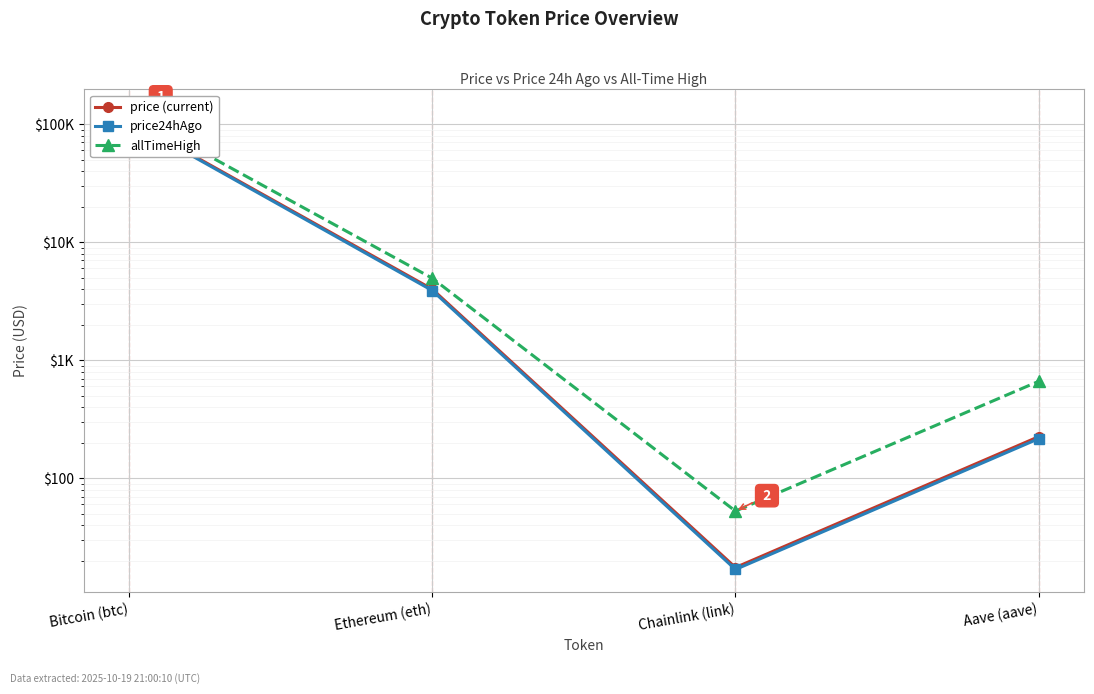

At which category does price24hAgo reach its first local valley?

Chainlink (link)